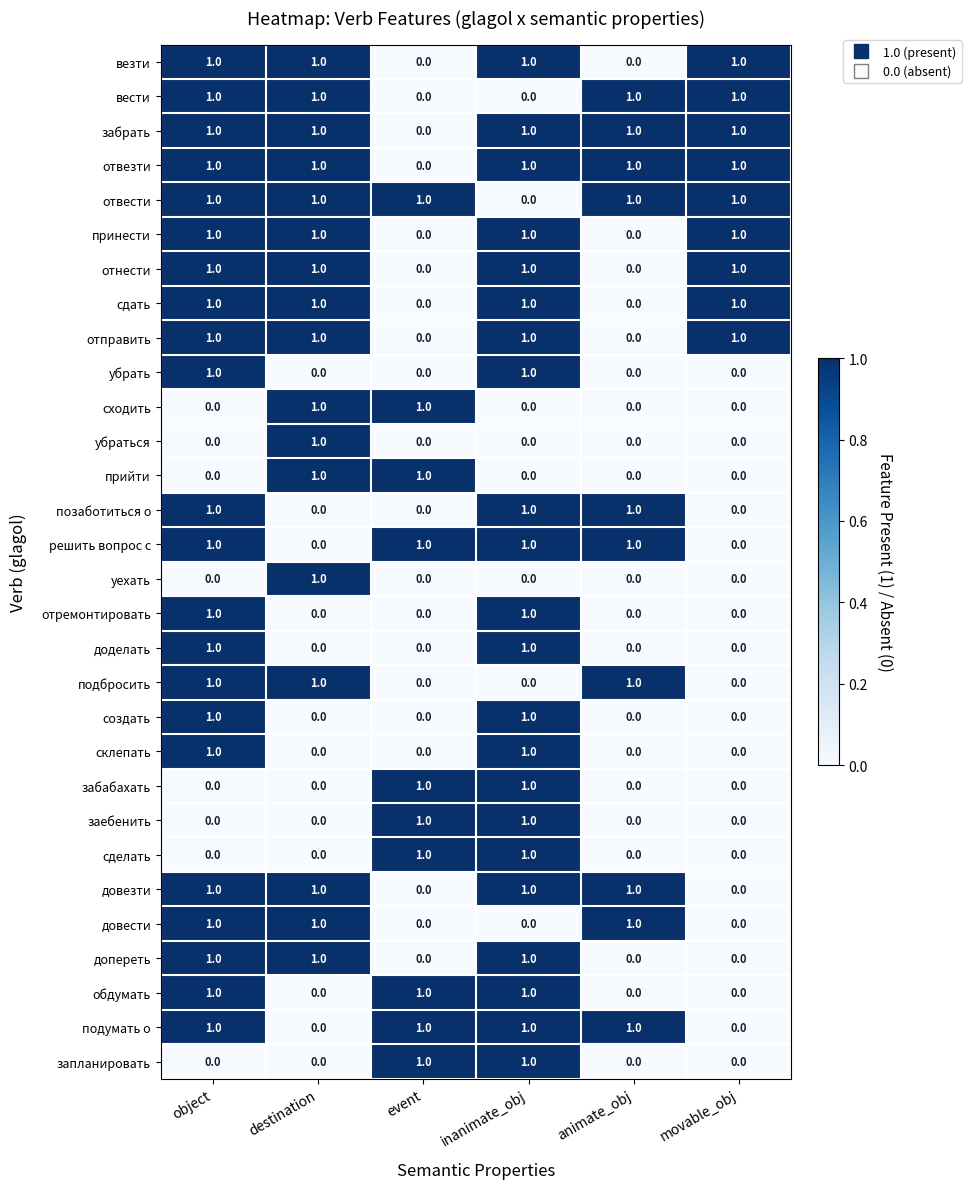

What is the sum of all вести values?

4